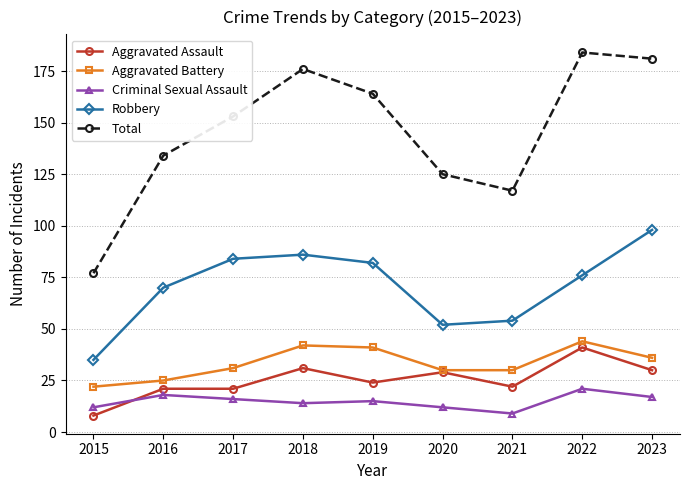

Which series has the largest total across all categories?

Total